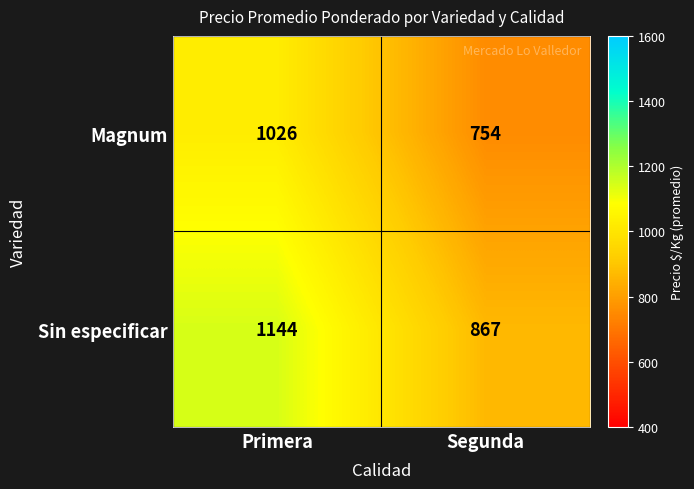

List the series in order of their overall mean, highest first.

Sin especificar, Magnum